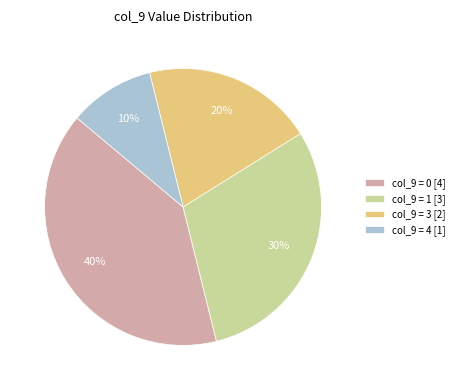

Count the number of slices in the pie.

4